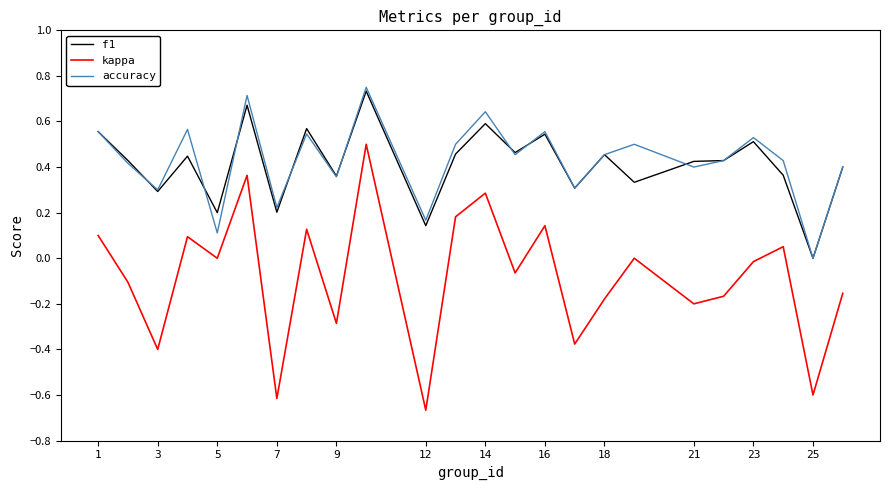

Which series has the widest spread of values?

kappa